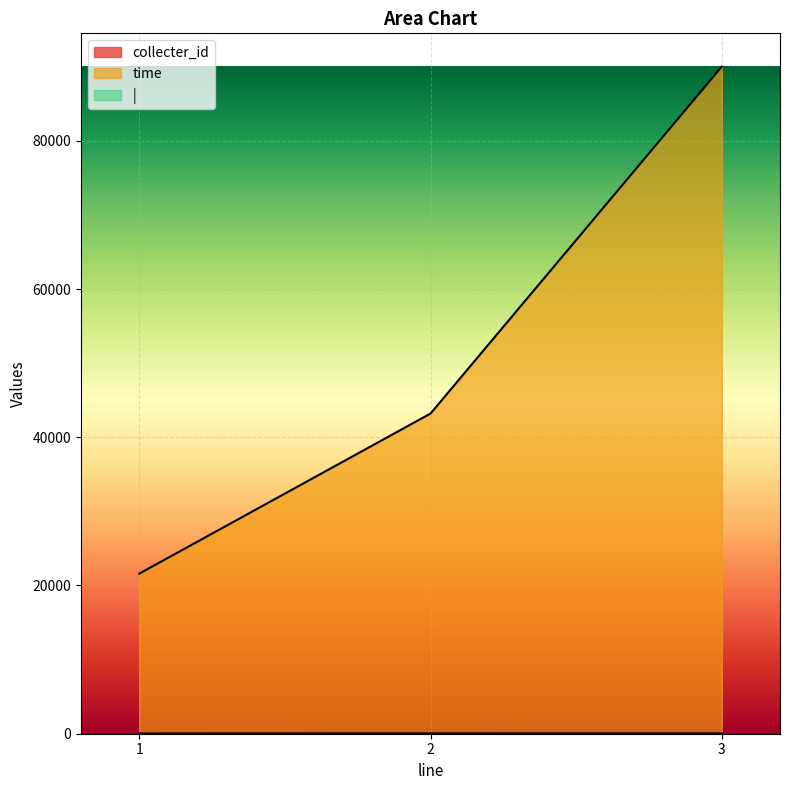

Reading left to right, what are all the values shown in this chart?

collecter_id: 1	2	3
time: 21600	43200	90000
|: 6	12	24